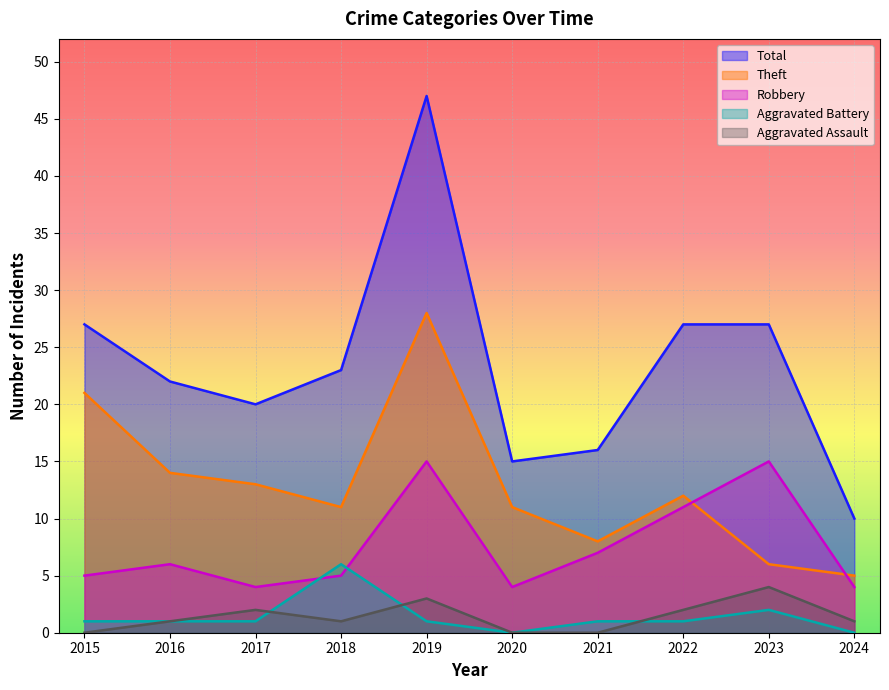

At 2018, list the series in order from smallest to largest.

Aggravated Assault, Robbery, Aggravated Battery, Theft, Total